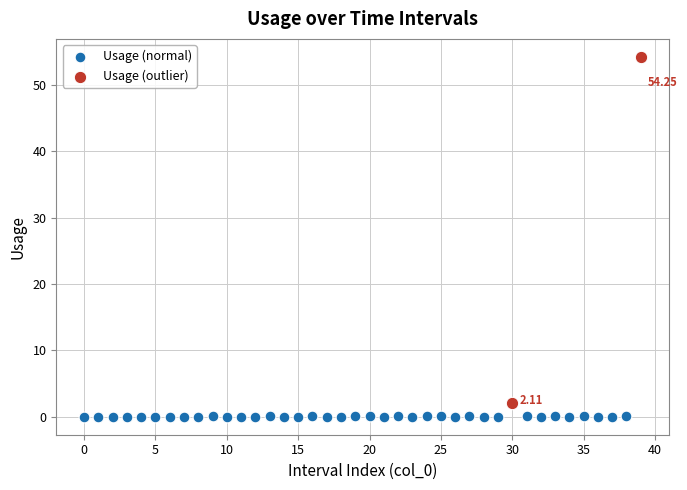

Which series contains the lowest Y value?

Usage (normal)